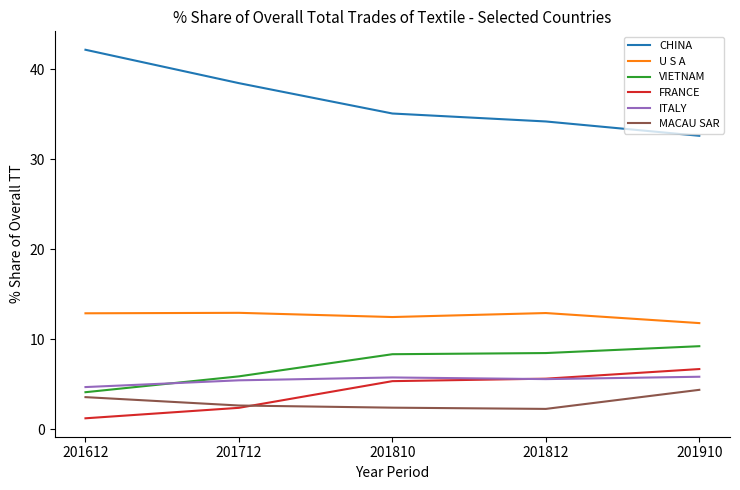

What is the approximate value of U S A at 201712?

12.9